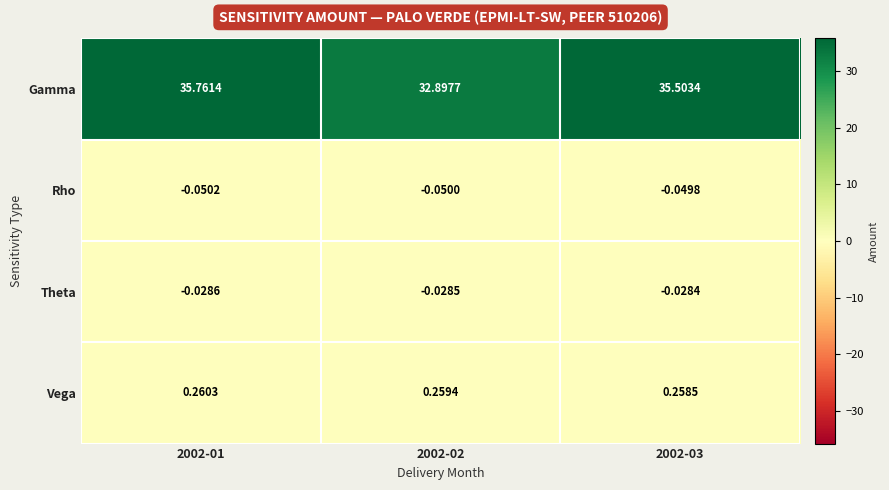

Which series has the largest total across all categories?

Gamma